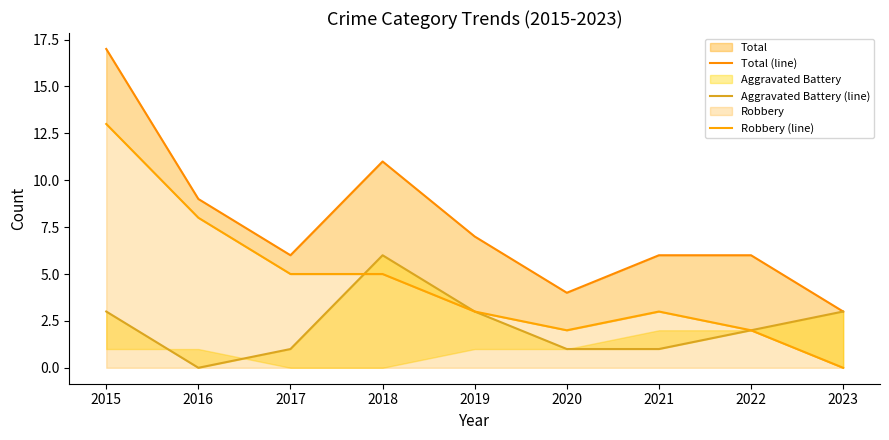

What is the value of the Robbery (line) point at the 6th from the left?

2